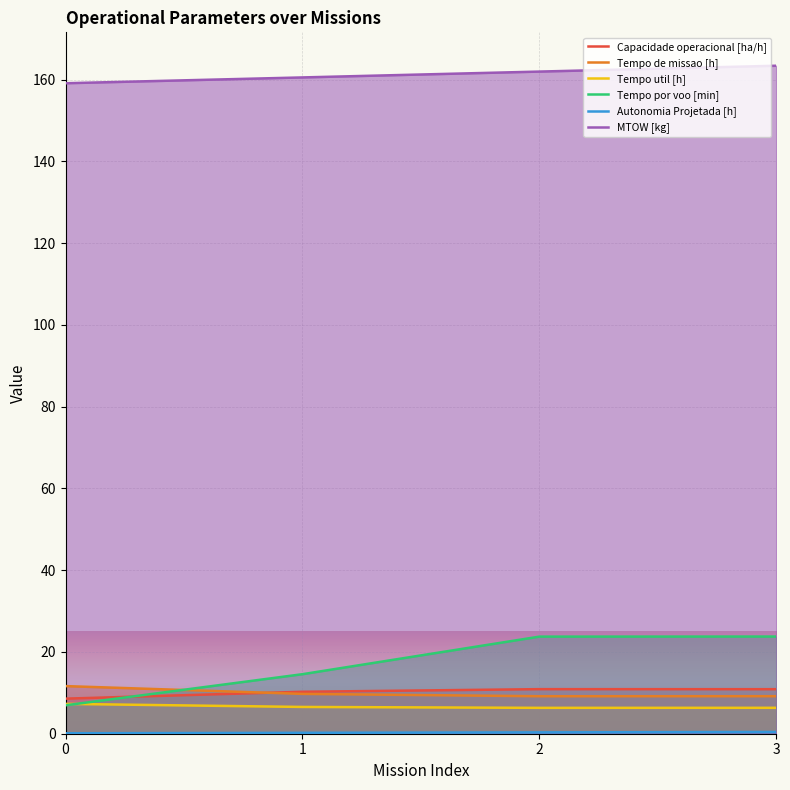

What is the sum of the Capacidade operacional [ha/h] values at 0 and 2?

19.5